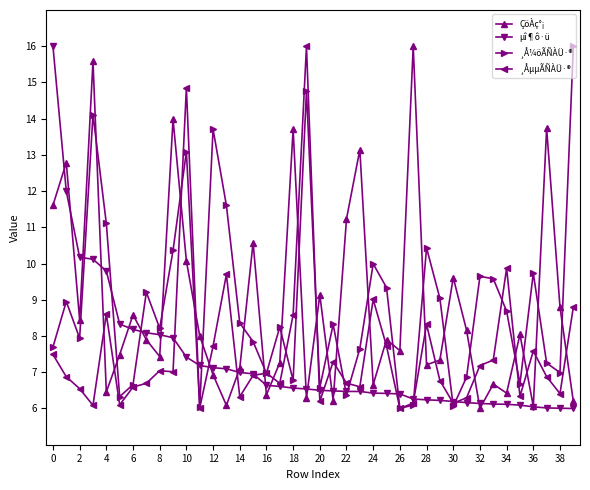

What is the difference between the second highest and second lowest values in the ÇöÀç°¡ series?

9.5